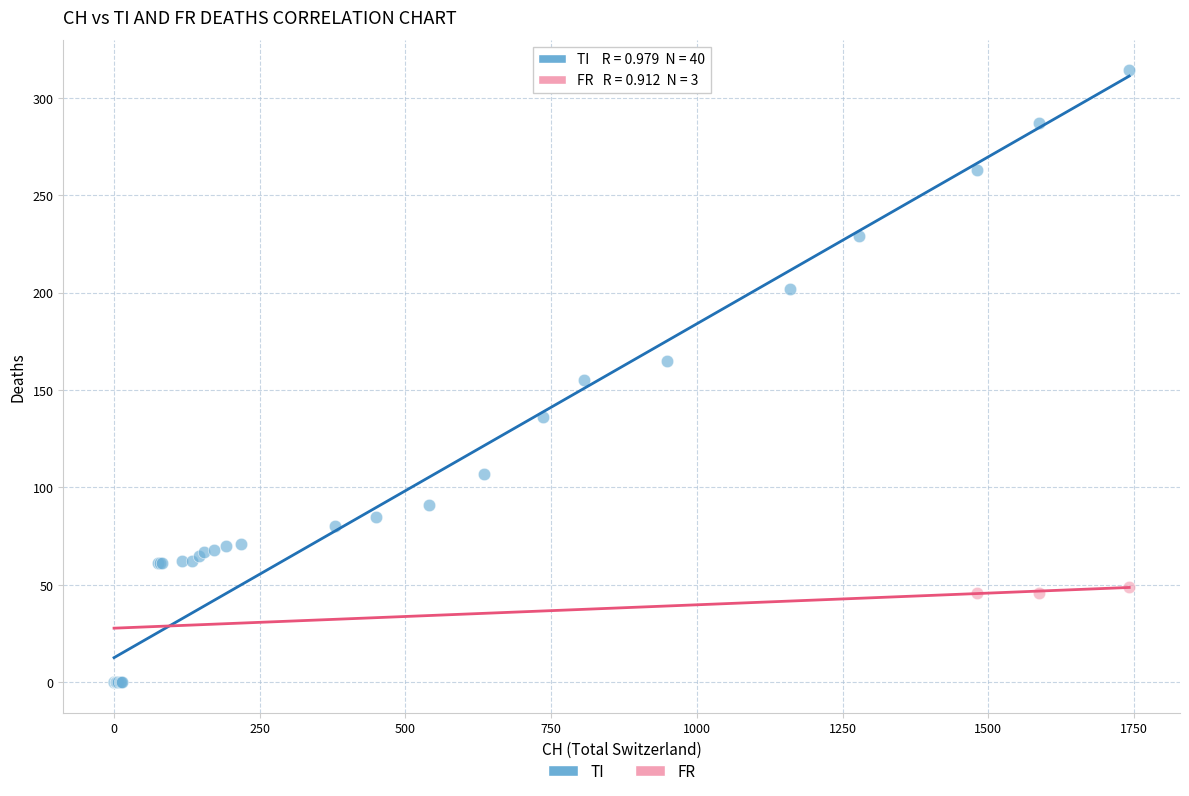

Which series reaches the minimum Y coordinate?

TI